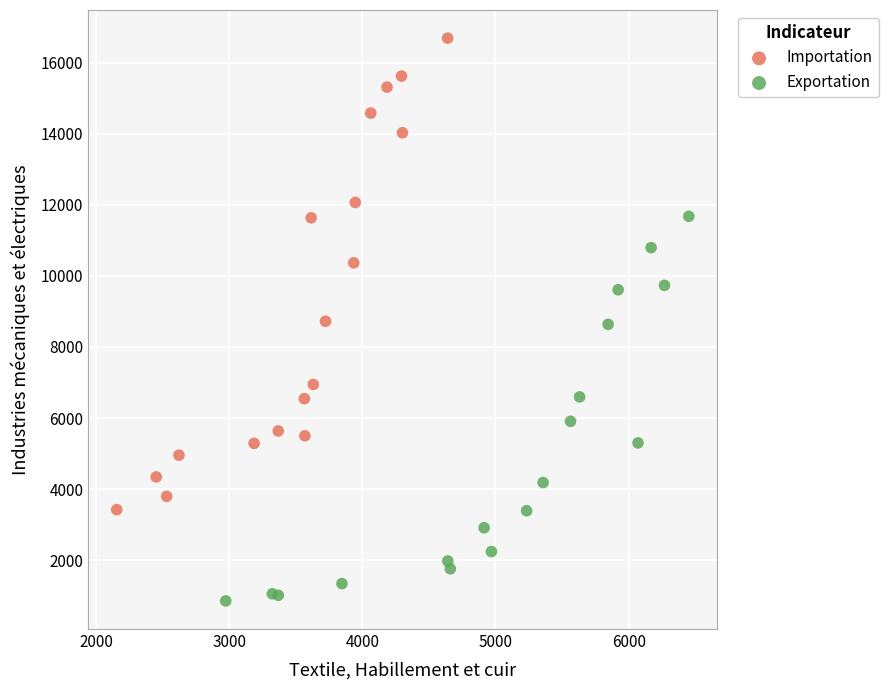

Which series reaches the minimum Y coordinate?

Exportation